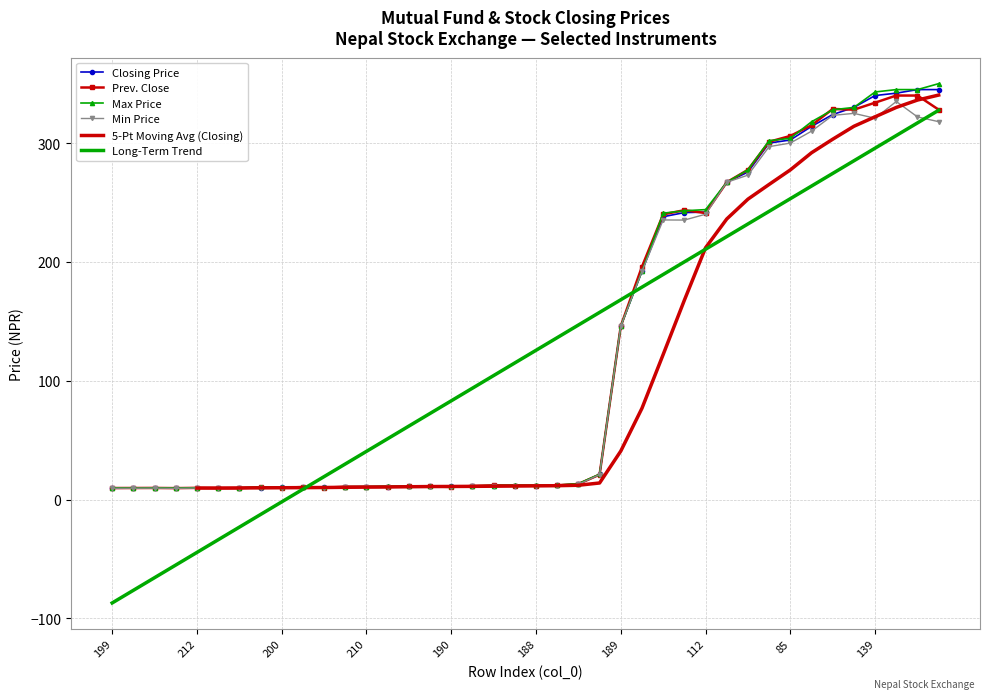

What is the label of the 8th point from the left?

192